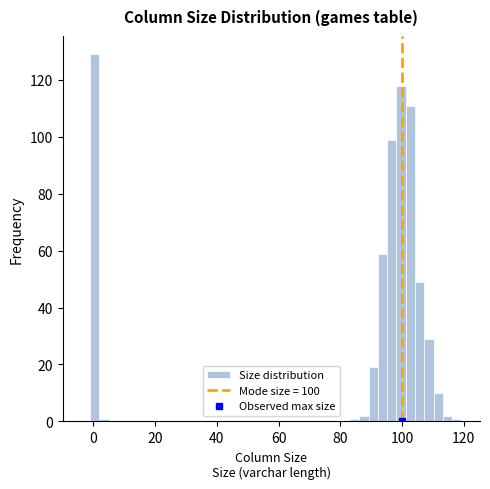

Around what value on the x-axis is the tallest bar? Give the approximate position of its centre, as read against the axis.

0